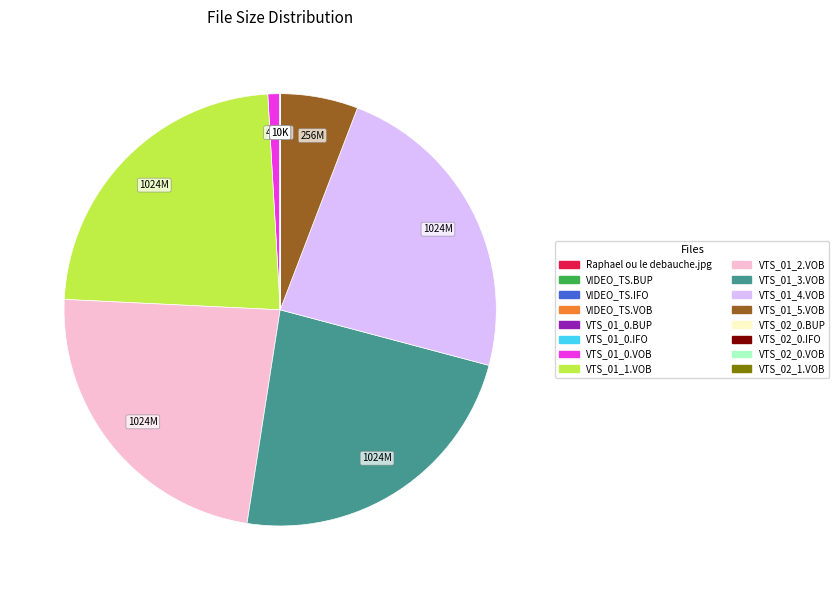

True or false: VTS_01_2.VOB accounts for 36% of the total.

False